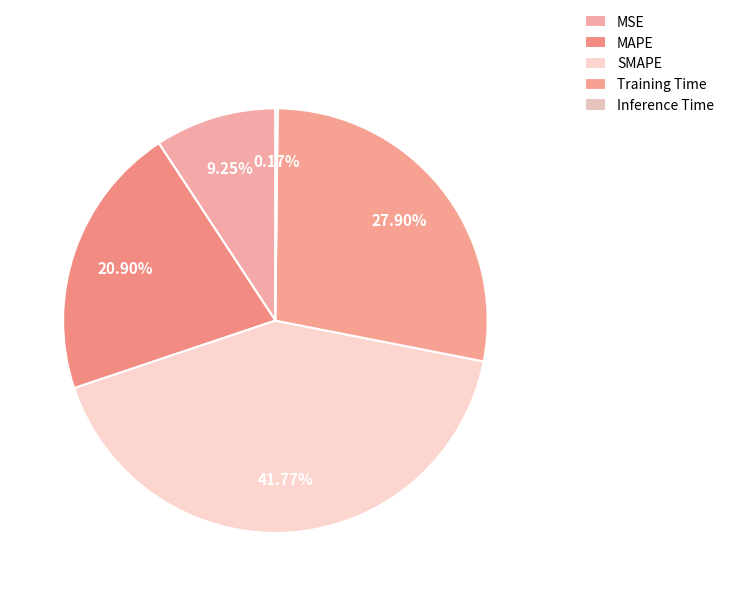

To the nearest percent, what is the average slice percentage?

20%